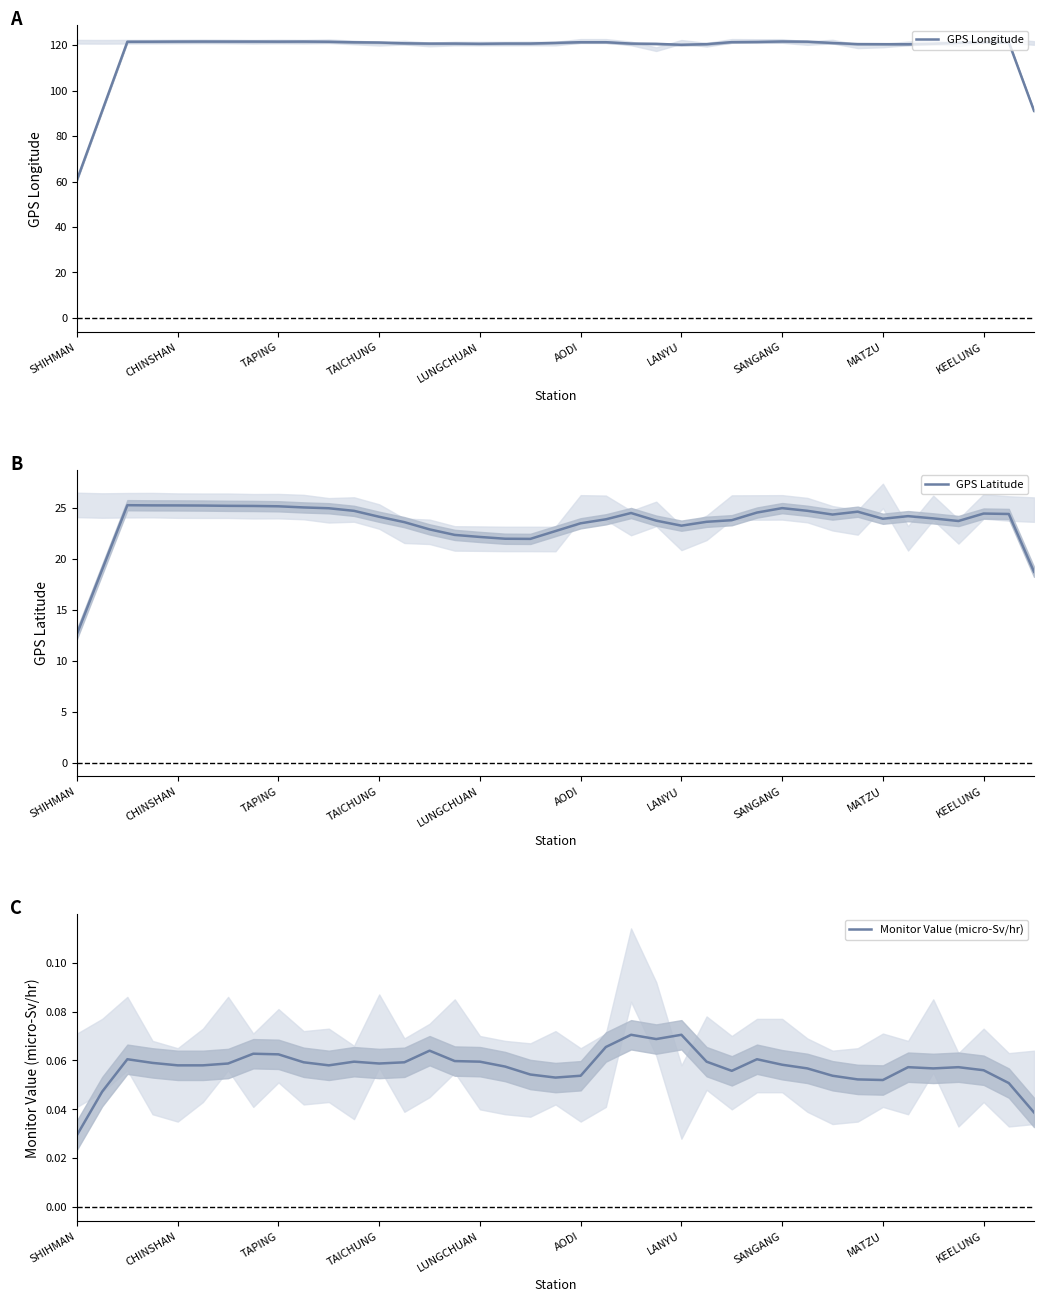

True or false: GPS Latitude and Monitor Value (micro-Sv/hr) cross at least once.

False